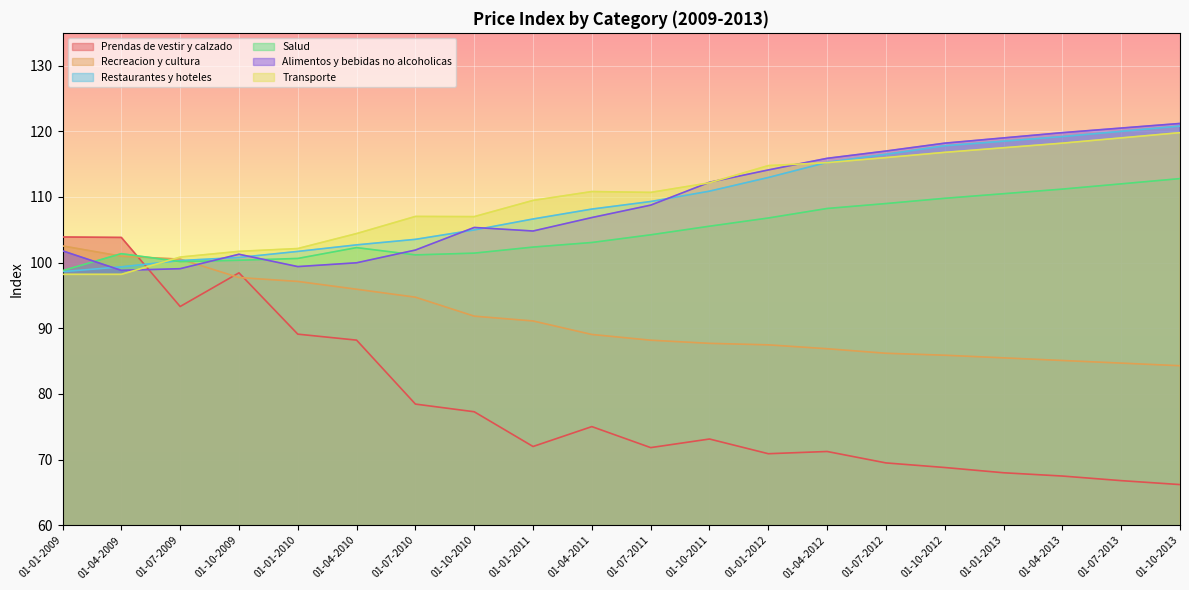

Reading right to left, transcribe all the data shown in this chart.

Prendas de vestir y calzado: 66.2	66.8	67.5	68.0	68.8	69.5	71.2	70.9	73.1	71.8	75.0	72.0	77.3	78.5	88.2	89.1	98.5	93.3	103.8	103.9
Recreacion y cultura: 84.3	84.7	85.1	85.5	85.9	86.2	86.9	87.5	87.7	88.2	89.1	91.1	91.8	94.7	96.0	97.1	97.7	100.5	101.0	102.5
Restaurantes y hoteles: 120.8	120.0	119.2	118.5	117.8	116.5	115.3	113.0	110.9	109.3	108.2	106.7	105.0	103.5	102.7	101.7	100.8	100.3	99.4	98.6
Salud: 112.8	112.0	111.2	110.5	109.8	109.0	108.2	106.8	105.5	104.2	103.1	102.4	101.5	101.2	102.3	100.6	100.4	100.2	101.4	98.8
Alimentos y bebidas no alcoholicas: 121.2	120.5	119.8	119.0	118.2	117.0	115.9	114.1	112.2	108.8	106.9	104.8	105.4	101.9	100.0	99.4	101.3	99.1	98.8	101.8
Transporte: 119.8	119.0	118.2	117.5	116.8	116.0	115.2	114.8	112.2	110.7	110.8	109.5	107.0	107.0	104.4	102.2	101.7	100.8	98.2	98.2